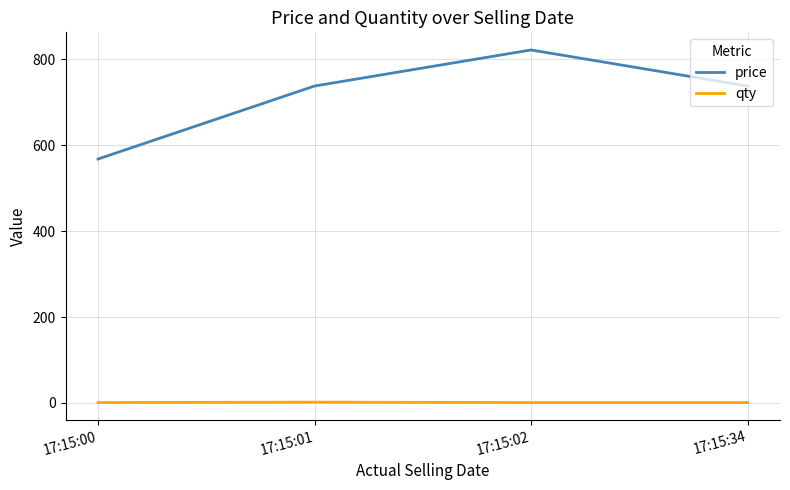

Which series has the widest spread of values?

price